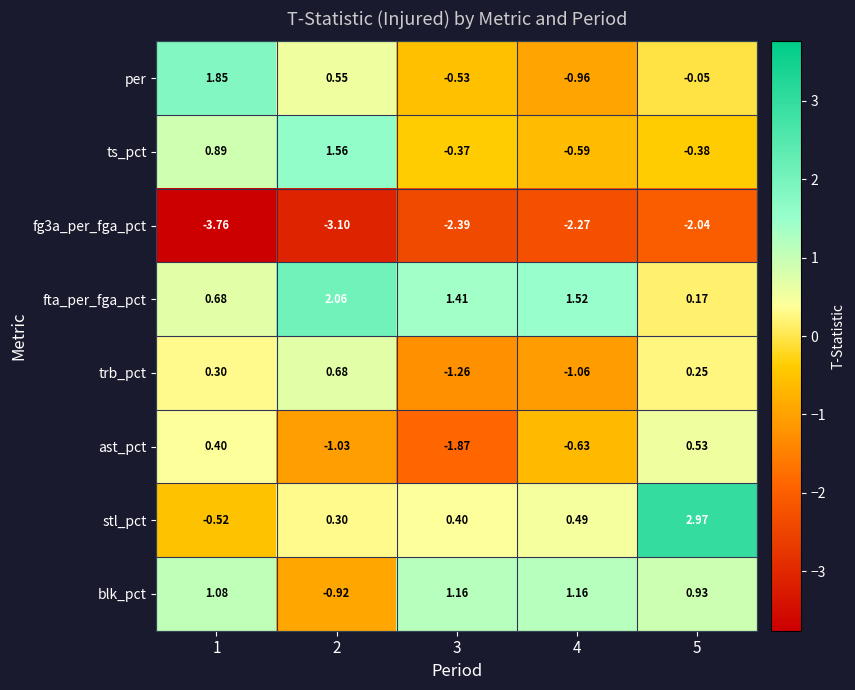

Which series has the largest total across all categories?

fta_per_fga_pct